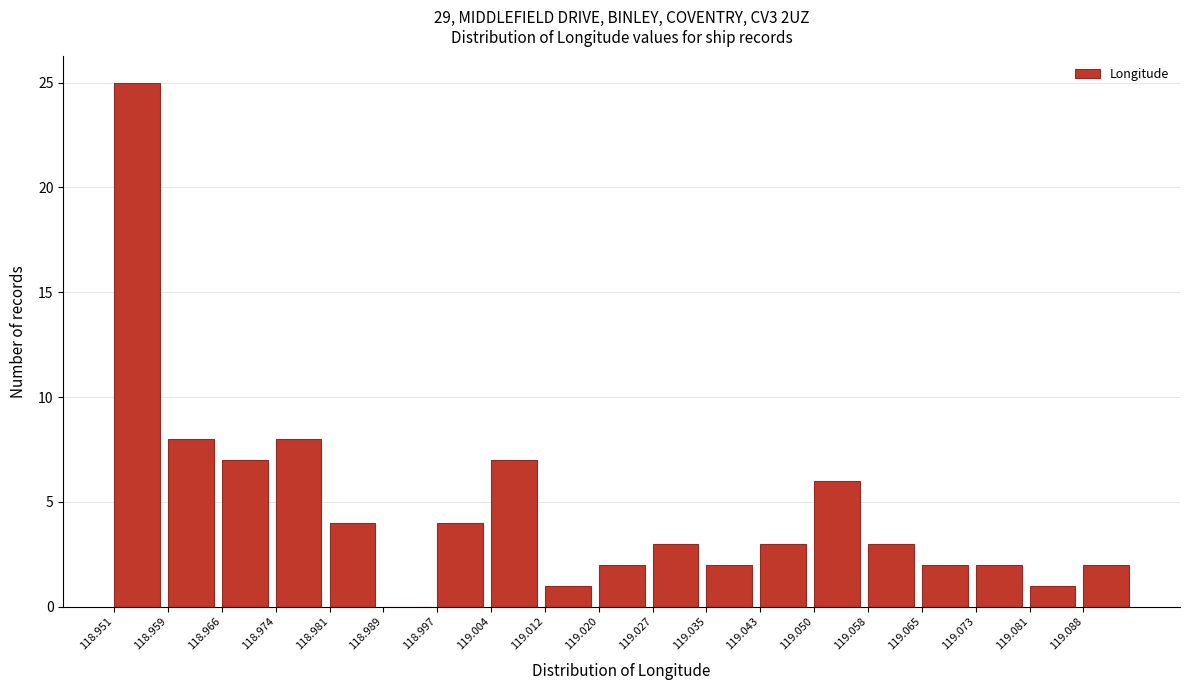

Over which range of the x-axis is the bar tallest?

118.951 to 118.959